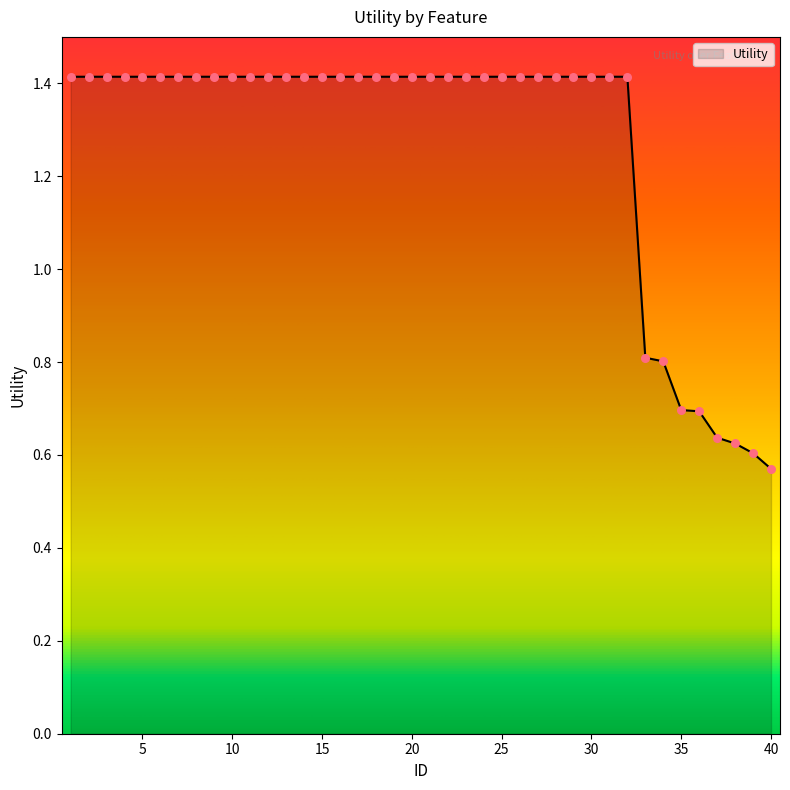

What is the difference between the maximum and minimum values?

0.8